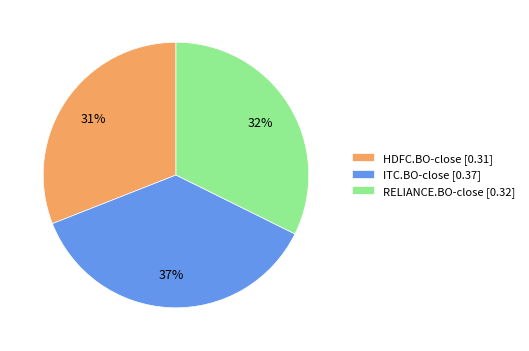

Is RELIANCE.BO-close the majority of the pie?

No